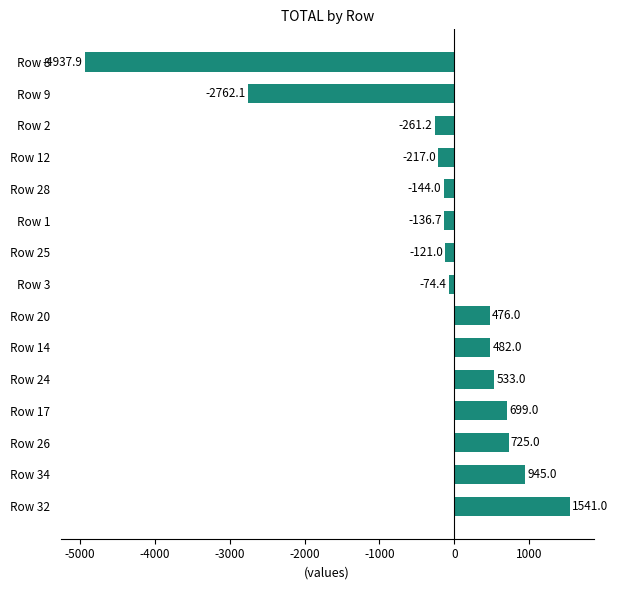

What is the average value?

-216.9